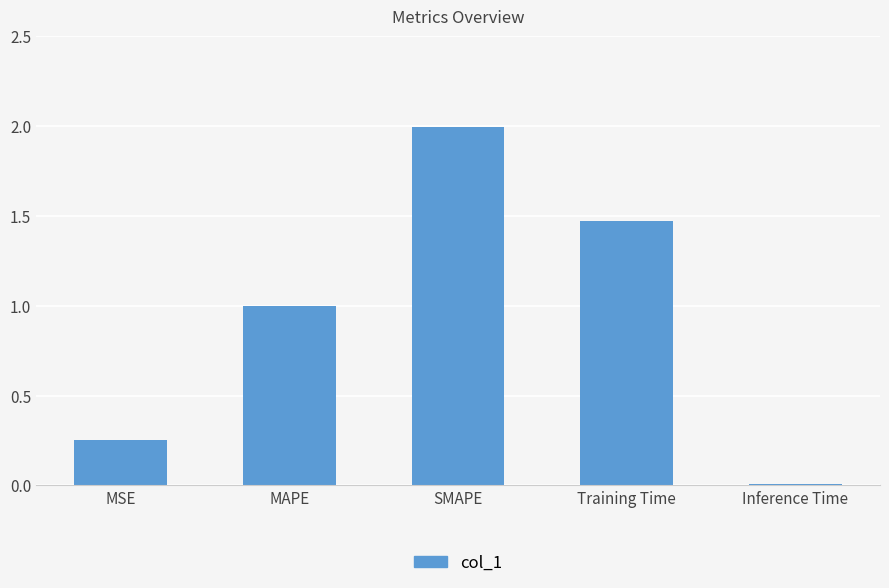

What is the change in value from SMAPE to Training Time?

-0.5